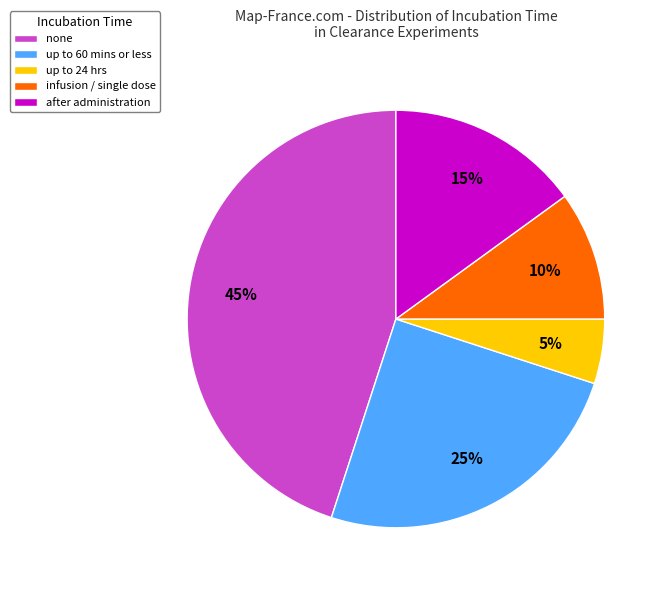

Rank the categories by value from highest to lowest.

none, up to 60 mins or less, after administration, infusion / single dose, up to 24 hrs